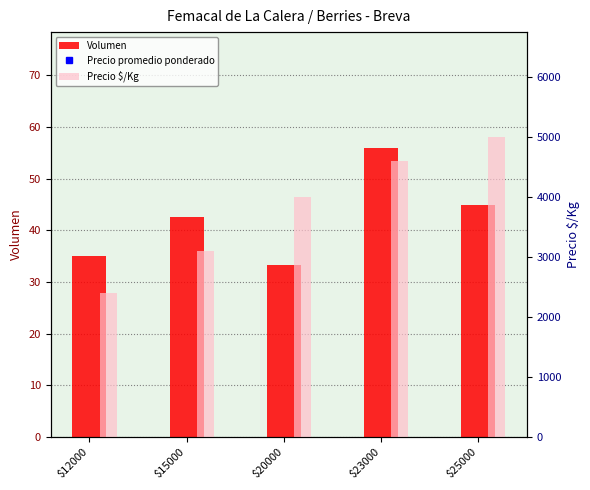

Does the chart contain stacked bars?

No